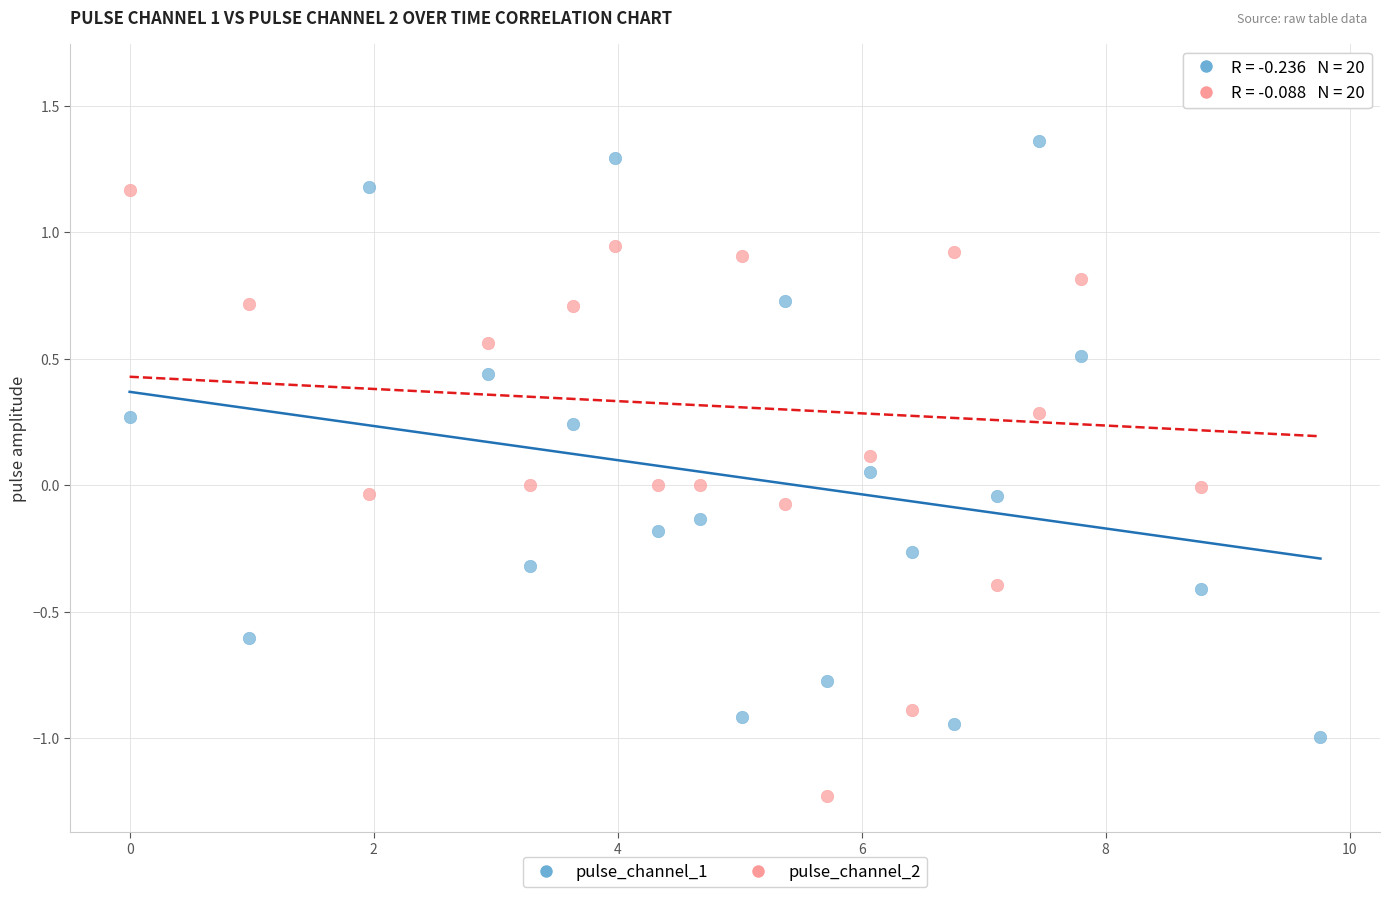

Which series reaches the maximum Y coordinate?

pulse_channel_2